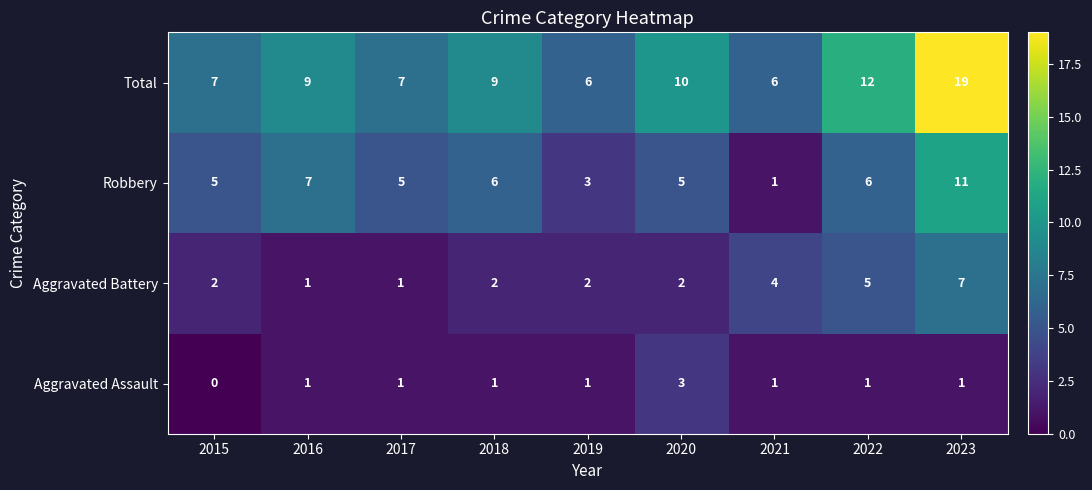

What is the approximate value of Total at 2022, to the nearest 10?

10